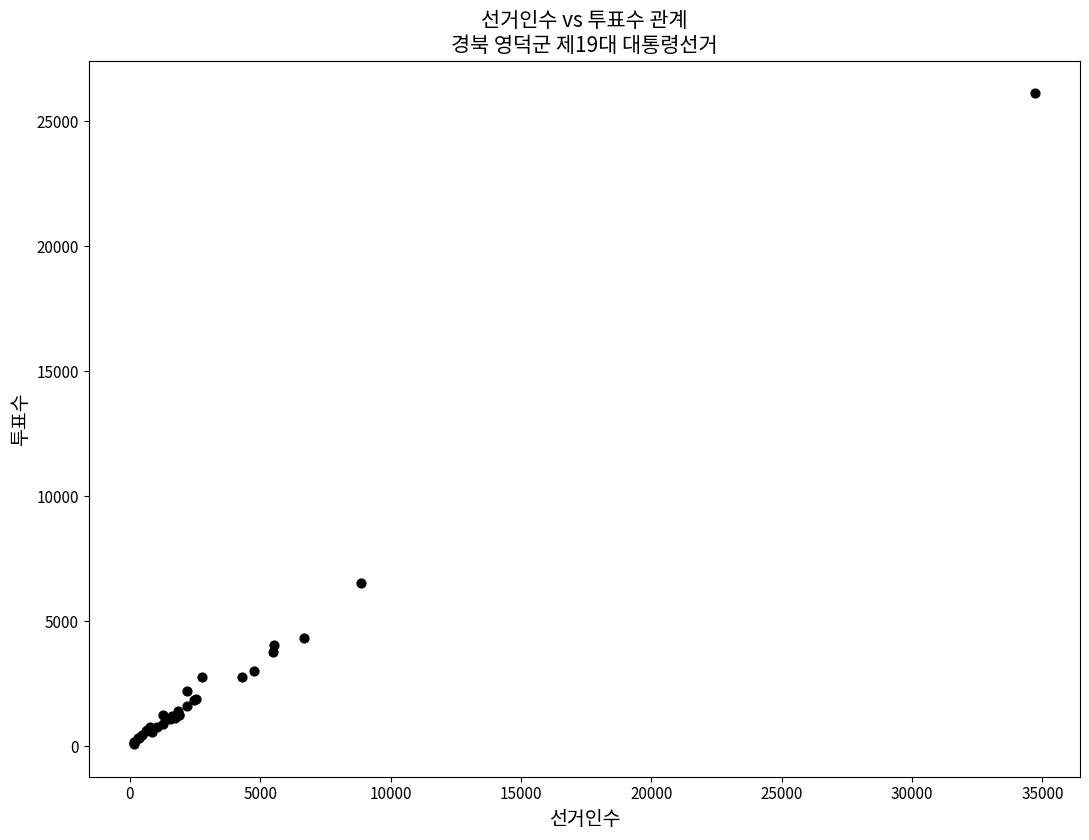

What Y value in the scatter plot is closest to 13104?

6544